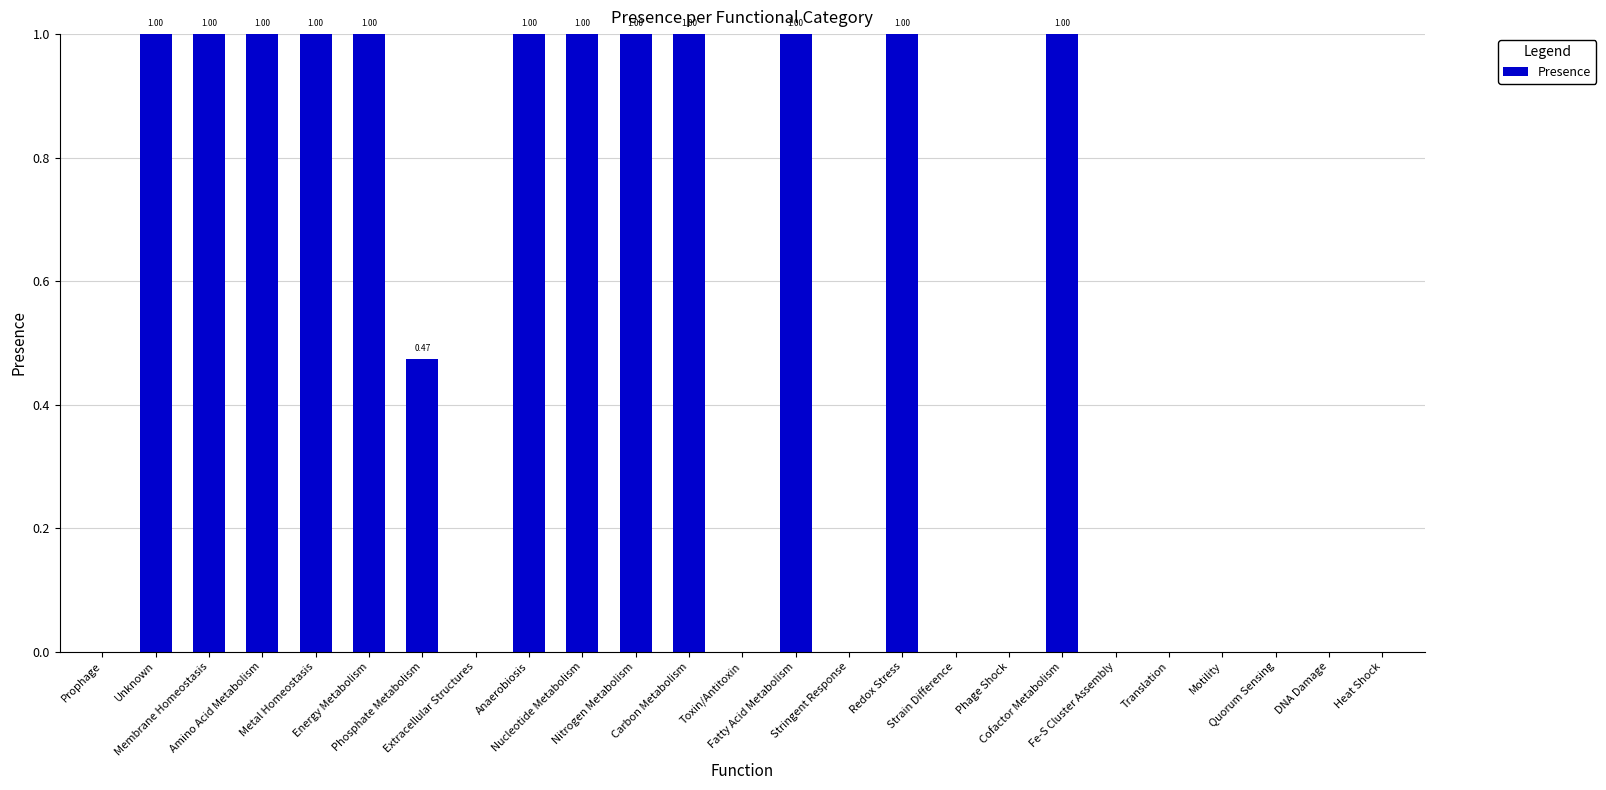

Are the bars horizontal?

No